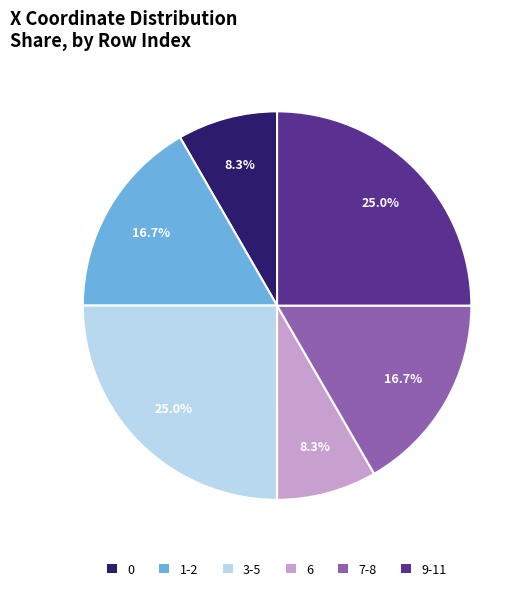

What percentage do 9-11 and 6 together represent?

33.3%